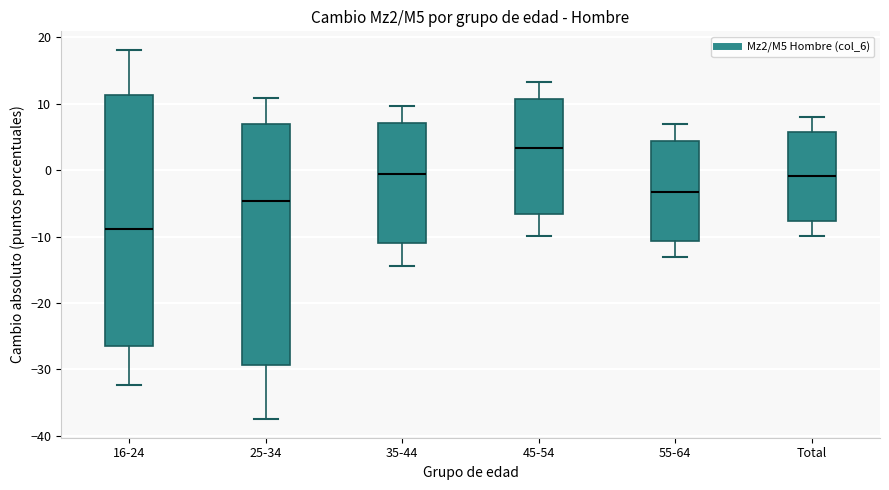

Reading left to right, read every box against the y-axis: the position of its median line, the range the box covers, and the ends of its whiskers. The values are not printed on the chart, so give them approximately, as read against the axis.

16-24: median -9, box -26 to 11, whiskers -32 to 18
25-34: median -5, box -29 to 7, whiskers -38 to 11
35-44: median -1, box -11 to 7, whiskers -14 to 10
45-54: median 3, box -7 to 11, whiskers -10 to 13
55-64: median -3, box -11 to 4, whiskers -13 to 7
Total: median -1, box -8 to 6, whiskers -10 to 8